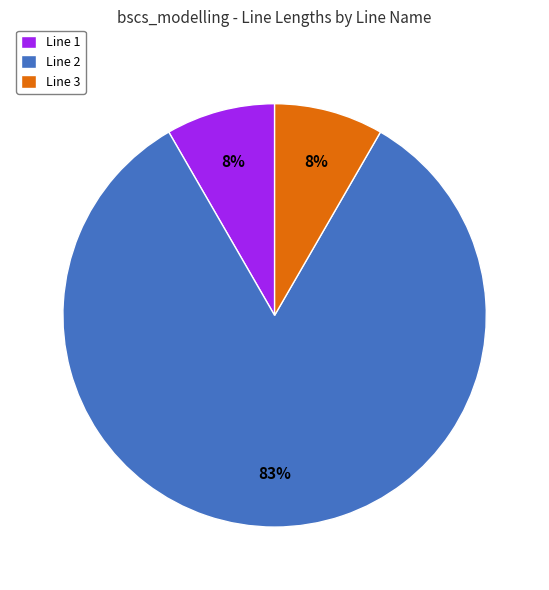

Is the sum of Line 3 and Line 2 greater than half?

Yes